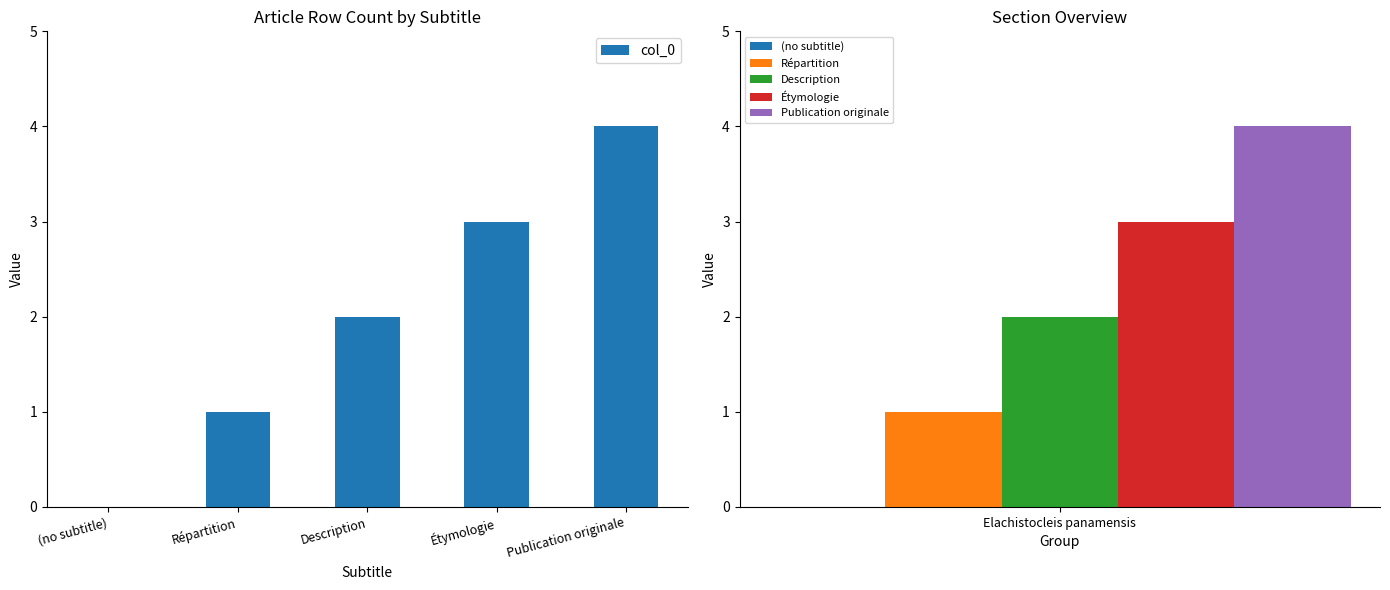

Reading right to left, what are all the values shown in this chart?

4	3	2	1	0